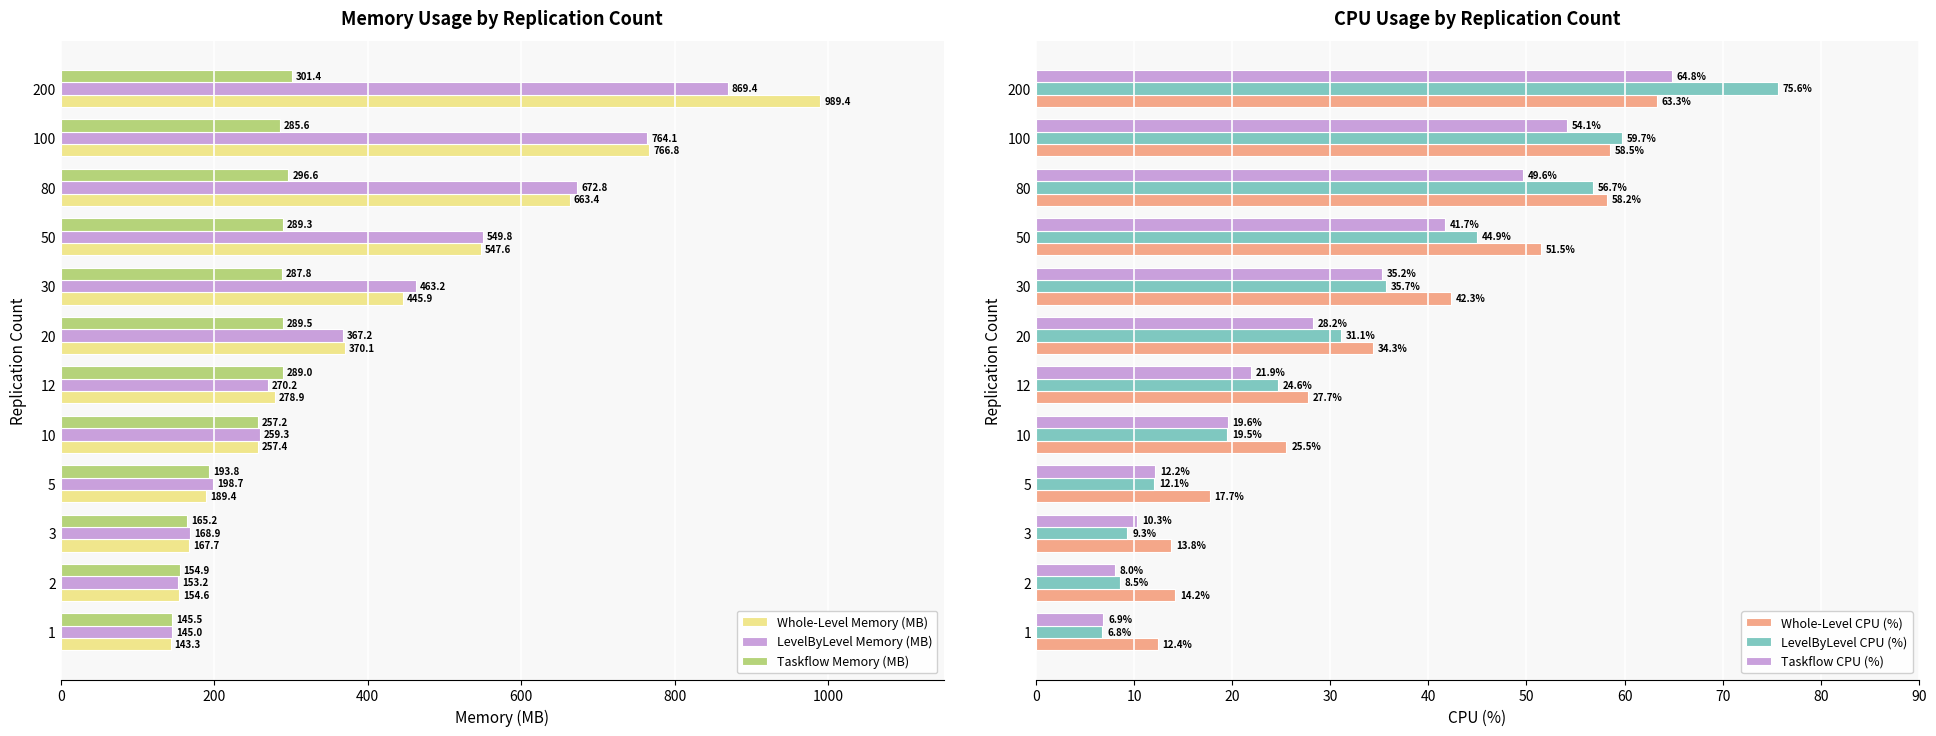

At which label is LevelByLevel CPU (%) closest to 41?

50